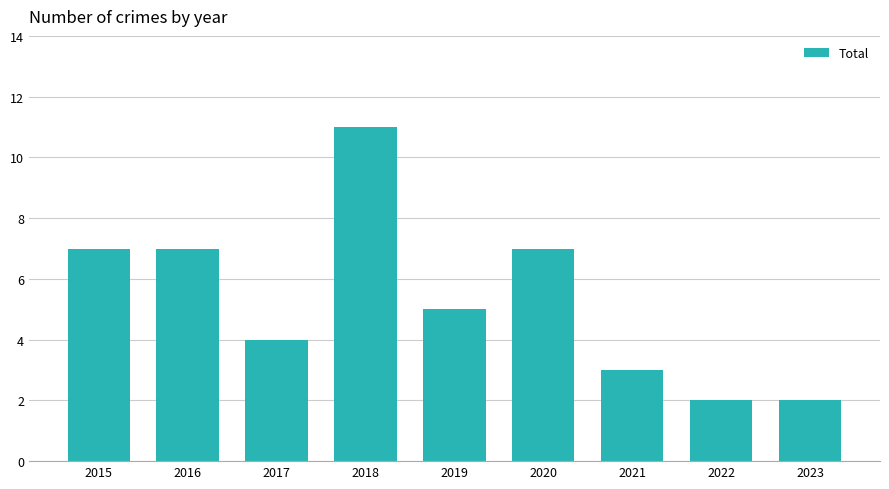

The value at 2019 is 5. True or false?

True